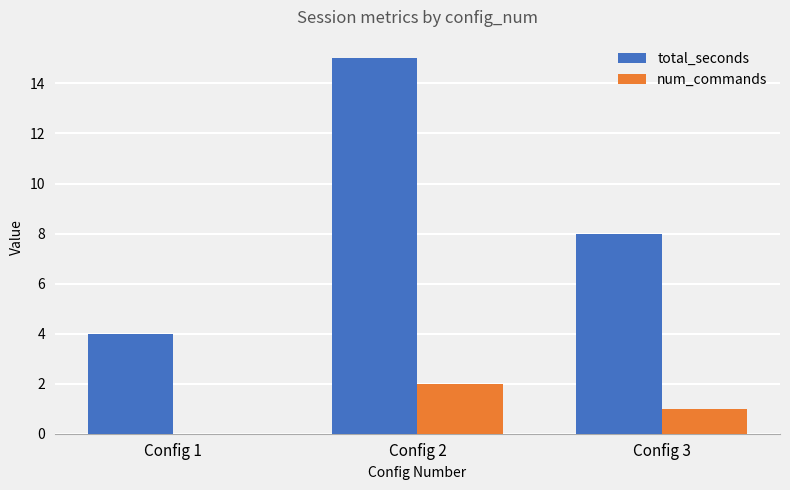

Reading left to right, list all the values displayed in this chart.

total_seconds: 4	15	8
num_commands: 0	2	1